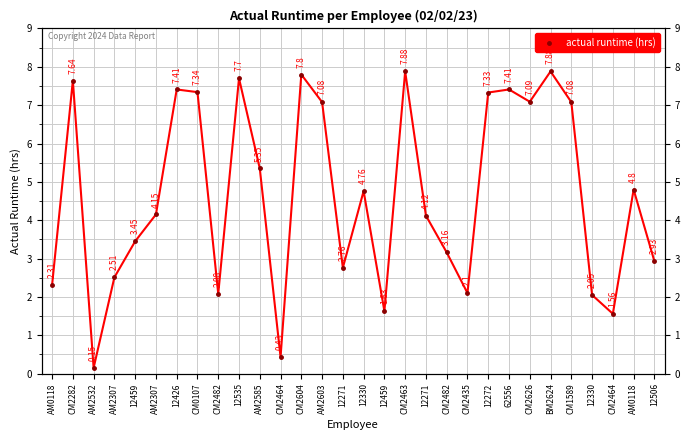

The chart shows a value of 7.7 at 12535. True or false?

True